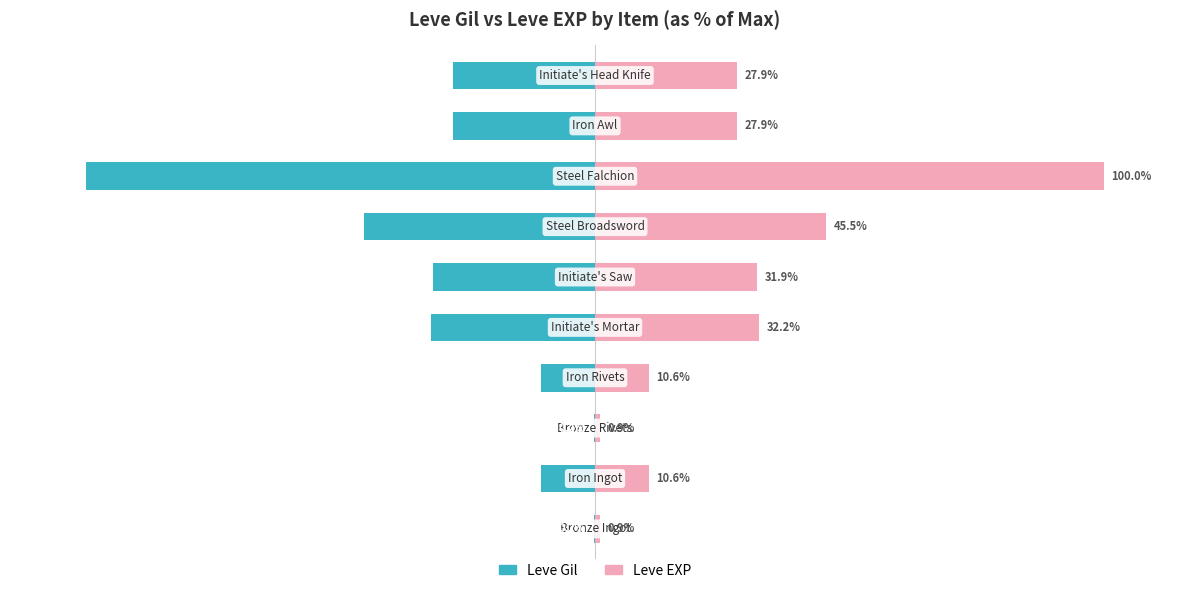

Which has a higher value, 5 or 7?

5